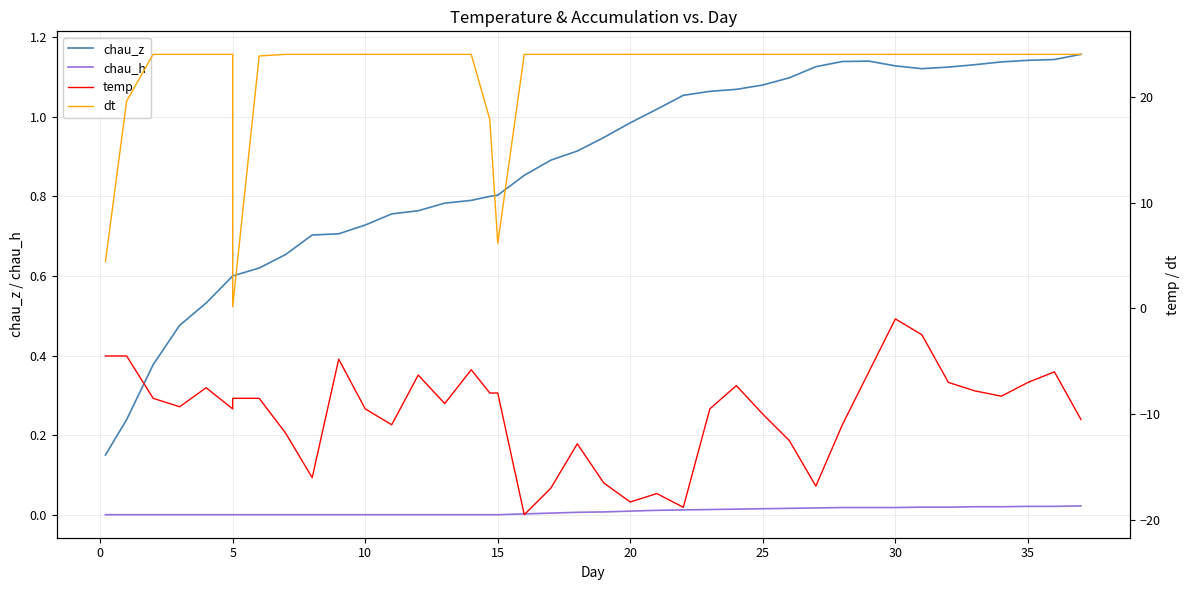

True or false: chau_h has a value of -0.0 at 30.

False